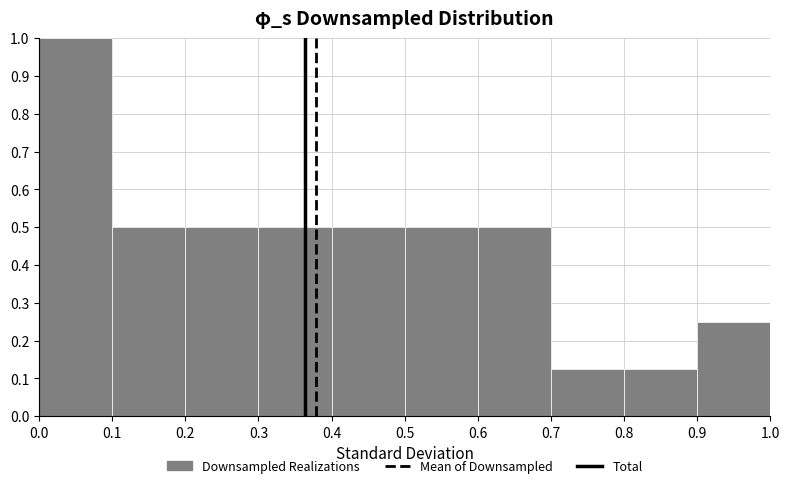

What is the height of the bar covering 0.3 to 0.4 on the x-axis? The values are not printed on the chart, so give them approximately, as read against the axis.

0.50